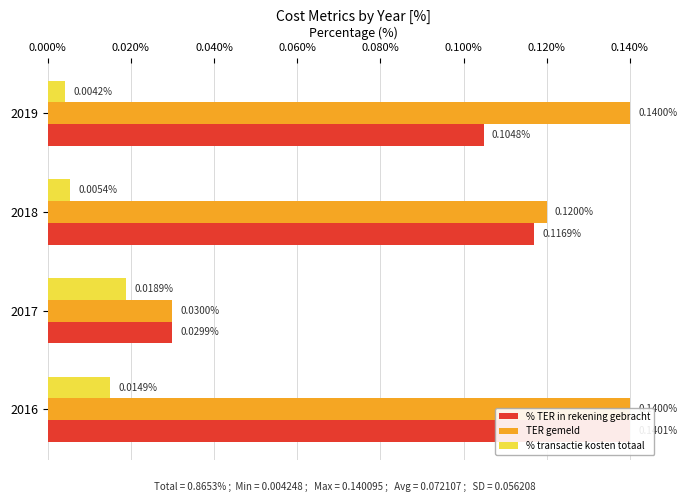

Reading left to right, extract all data points from this chart.

% TER in rekening gebracht: 0.1	0.0	0.1	0.1
TER gemeld: 0.1	0.0	0.1	0.1
% transactie kosten totaal: 0.0	0.0	0.0	0.0